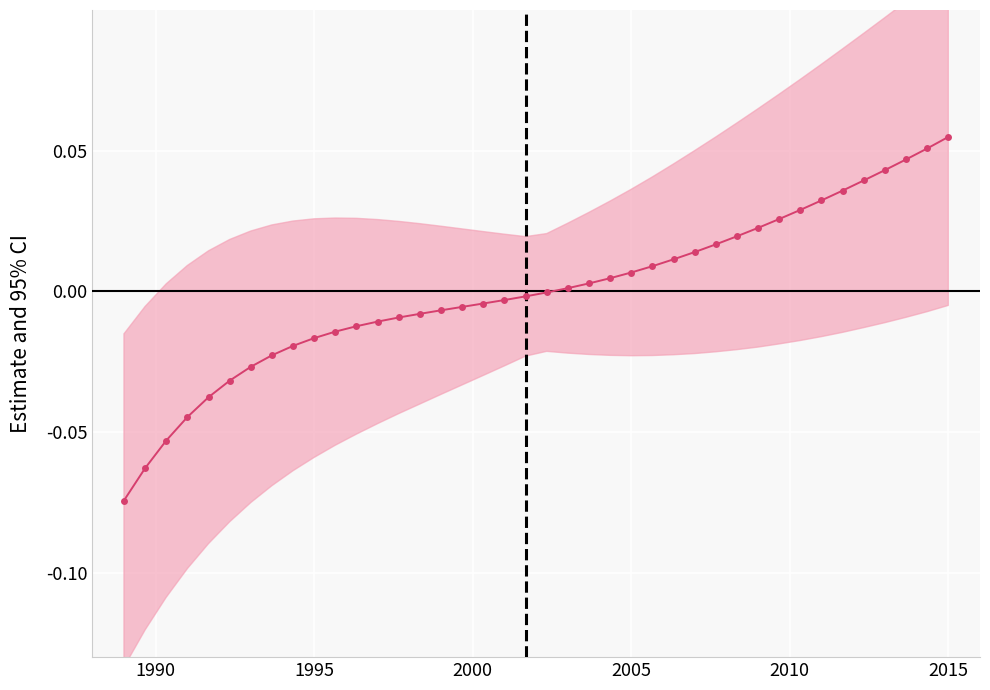

Is this an area chart (filled region under the line)?

No